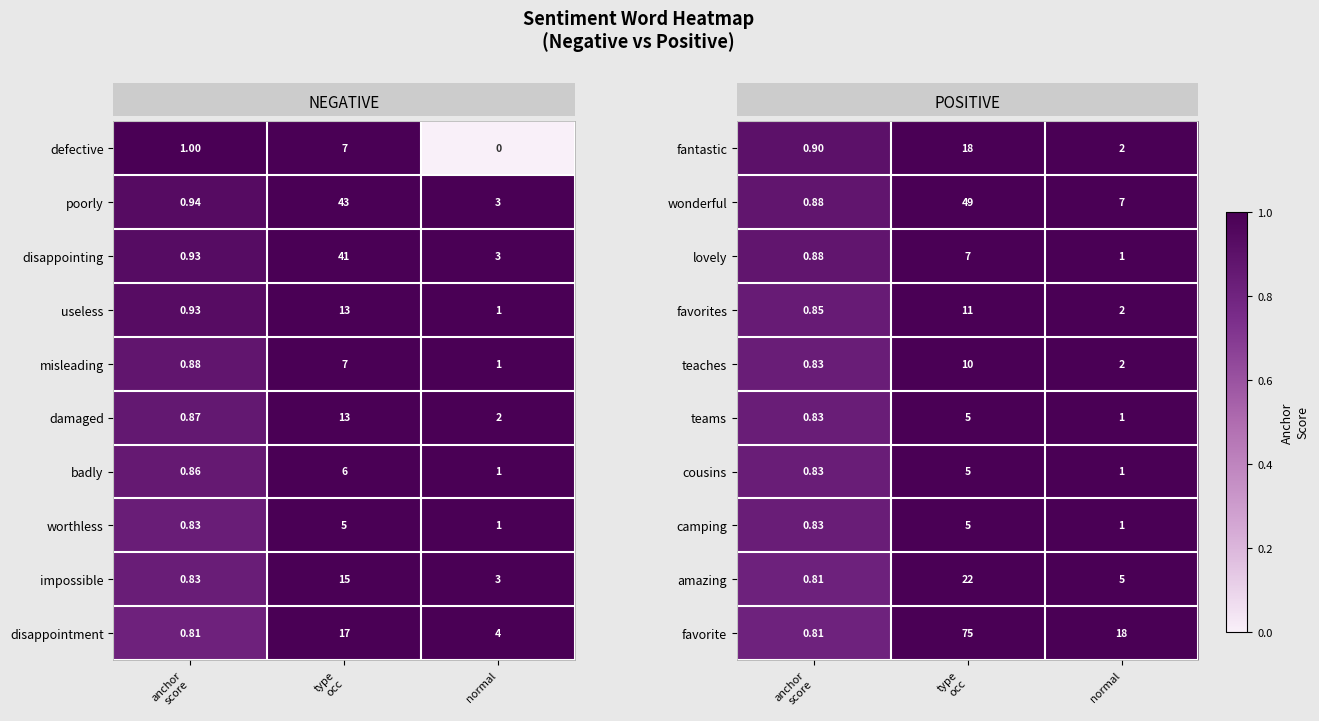

What is the difference between the highest and lowest values at type
occ?

70.0